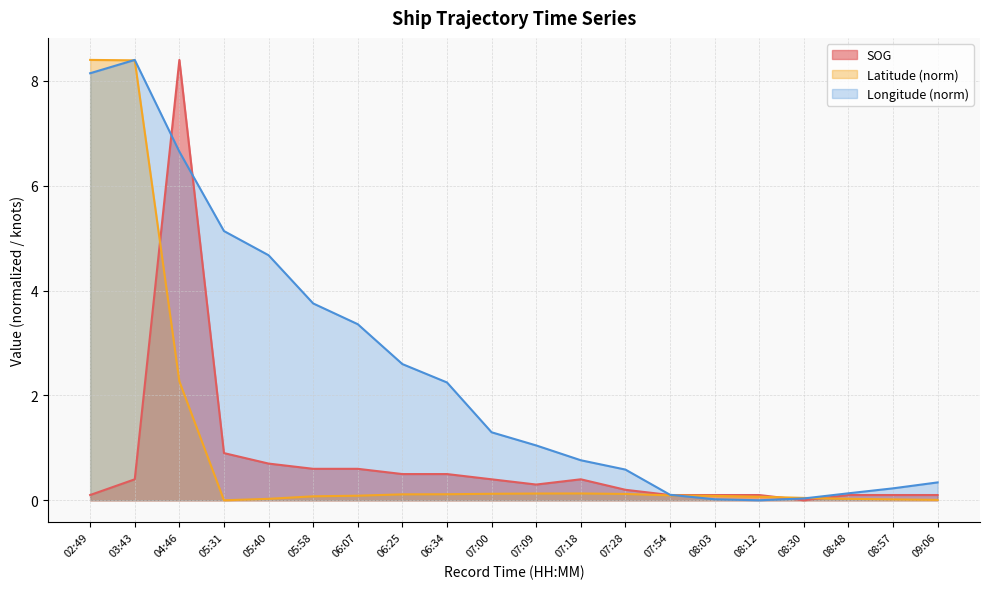

The SOG series shows 0.1 at 08:57. True or false?

True